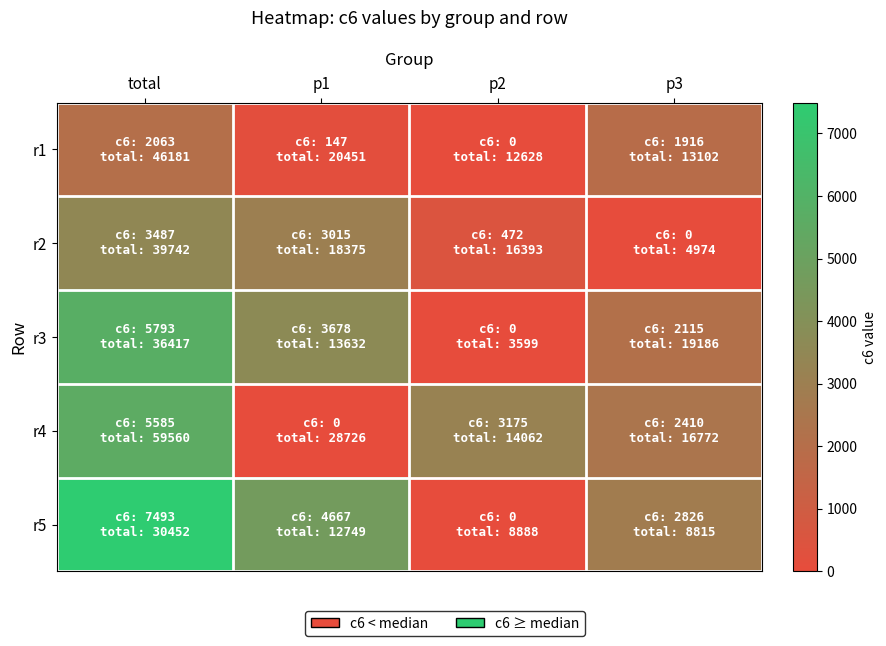

Rank the series at p1 from highest to lowest value.

r5, r3, r2, r1, r4